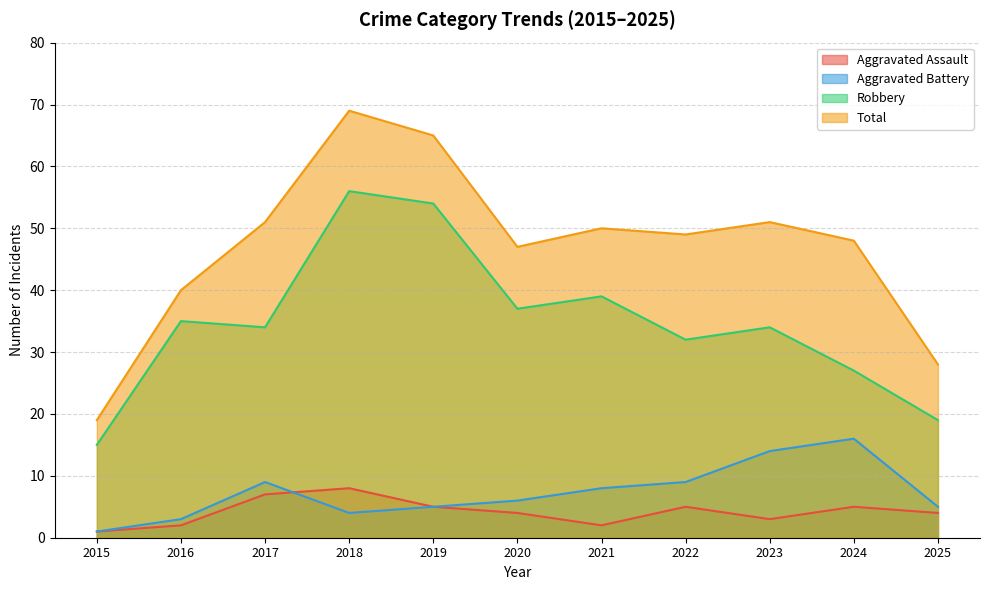

True or false: Total and Aggravated Assault cross at least once.

False